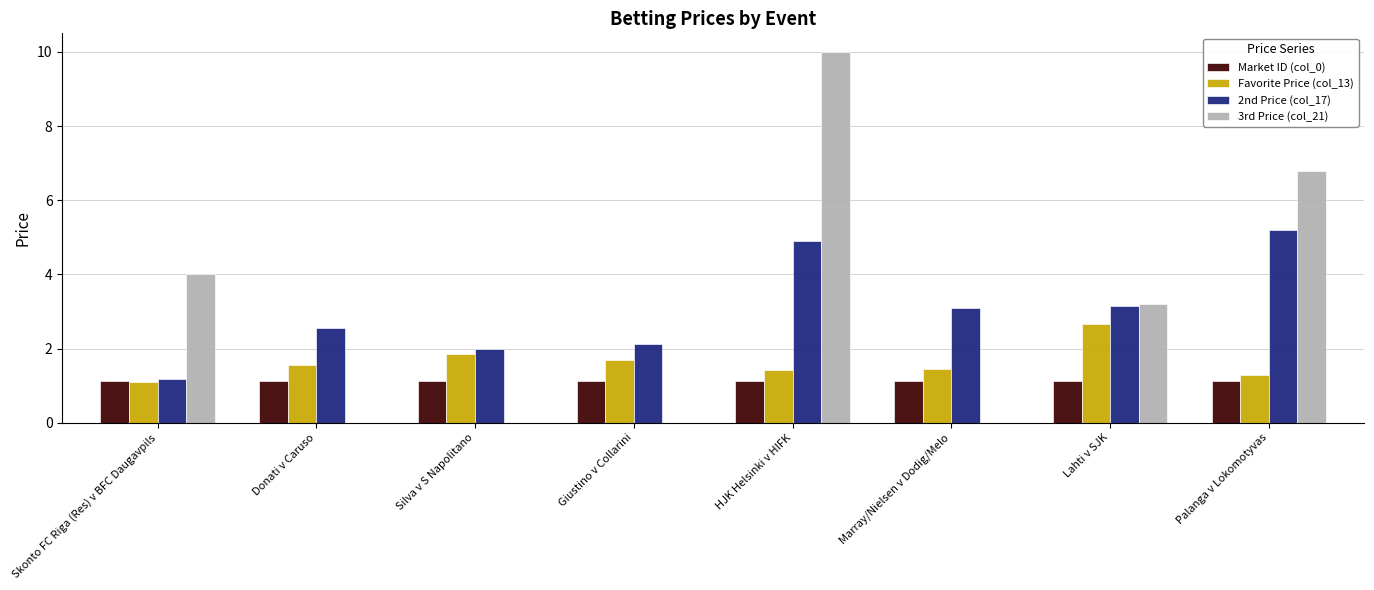

Is the value of Favorite Price (col_13) at Donati v Caruso greater than the value of 3rd Price (col_21) at Palanga v Lokomotyvas?

No